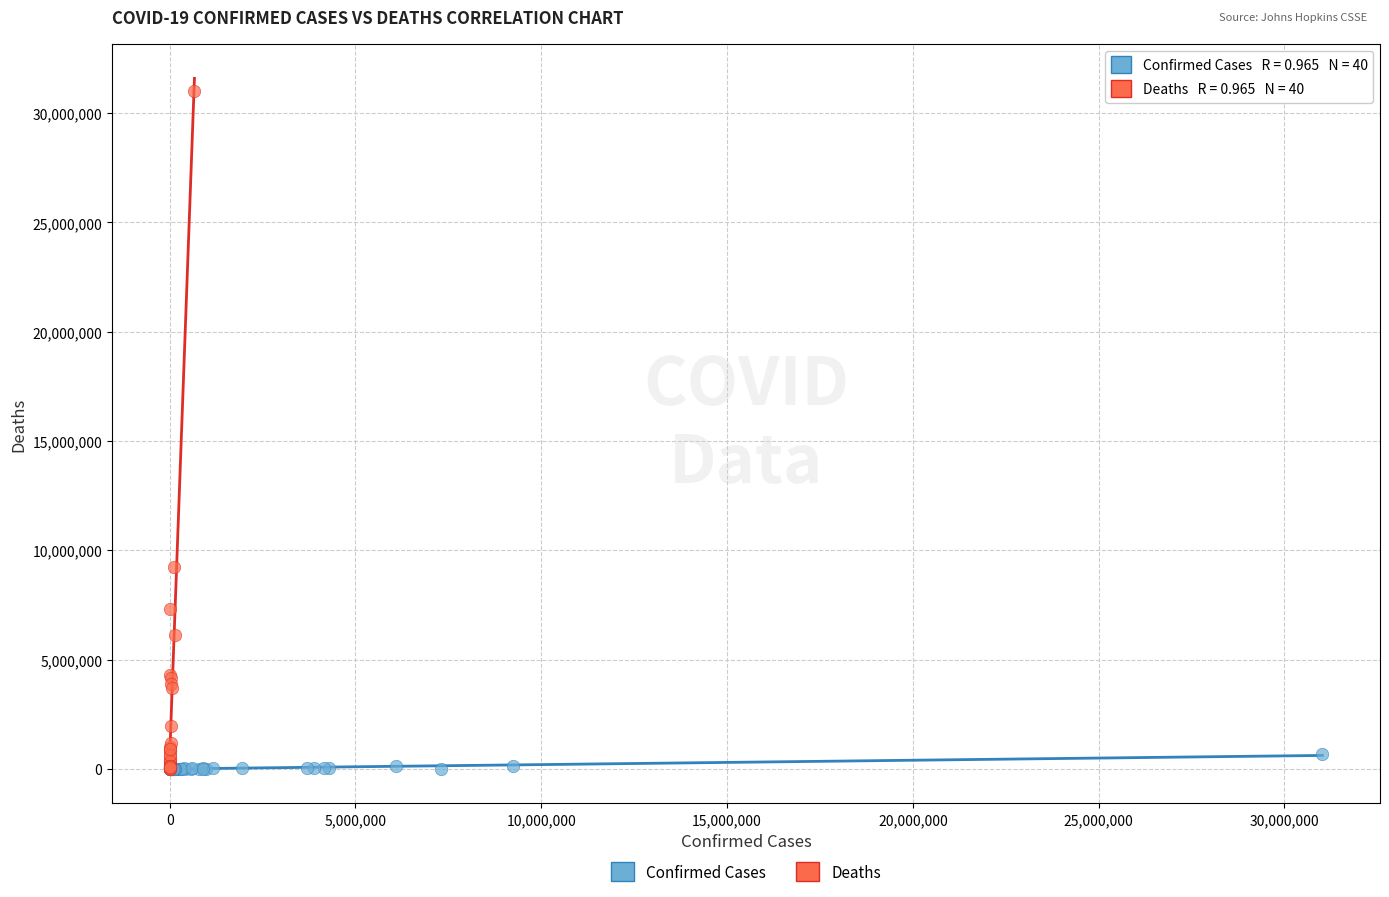

Which series contains the highest Y value?

Deaths